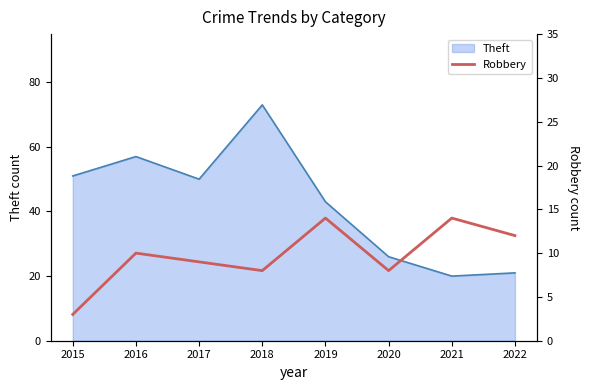

How many interior local peaks (higher than both neighbors) does the data have?

3